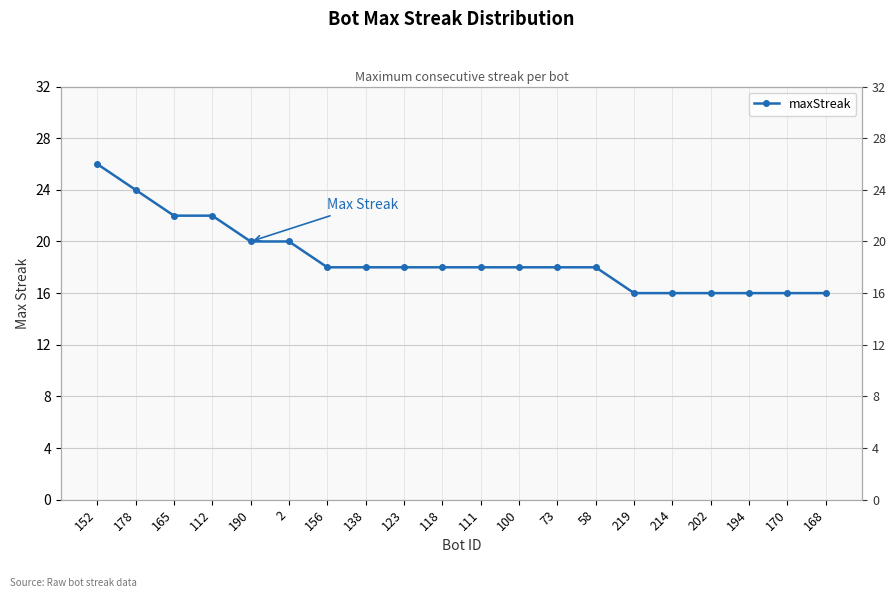

What is the label of the 8th point from the left?

138